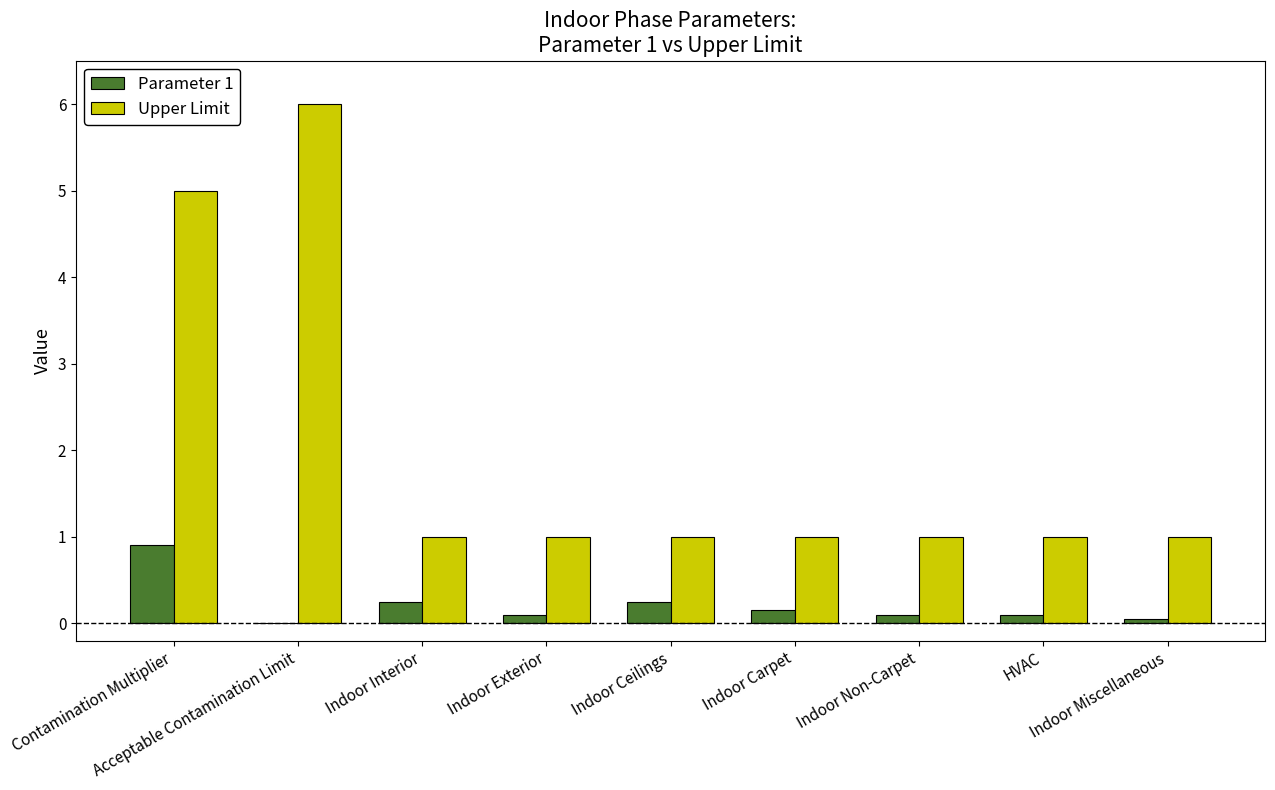

What is the sum of all Upper Limit values?

18.0